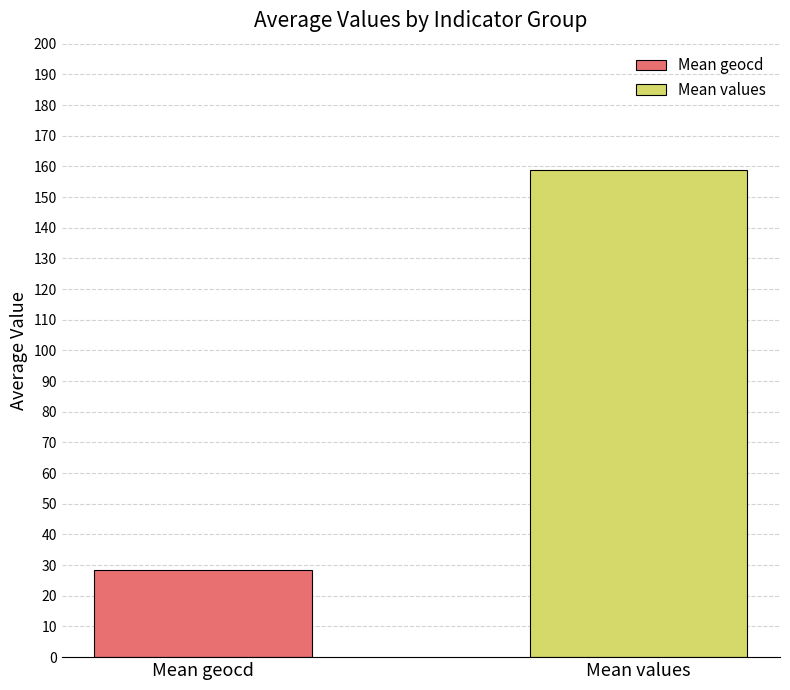

Does the chart contain stacked bars?

No